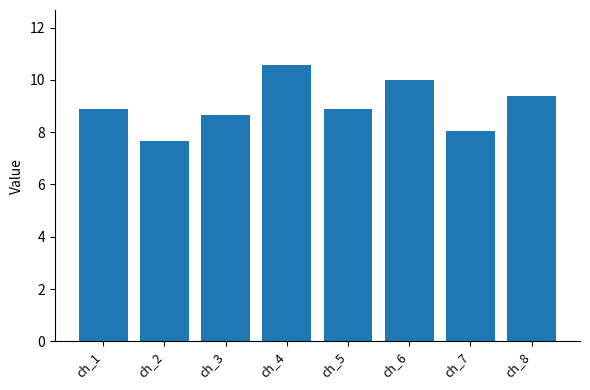

What is the approximate value at ch_1?

8.9